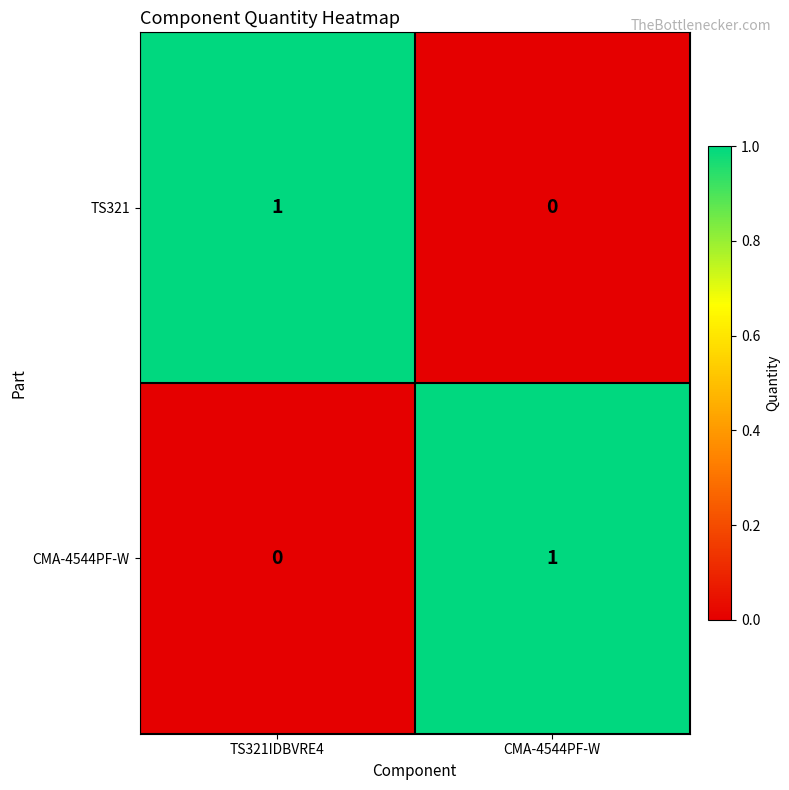

At TS321IDBVRE4, list the series in order from smallest to largest.

CMA-4544PF-W, TS321